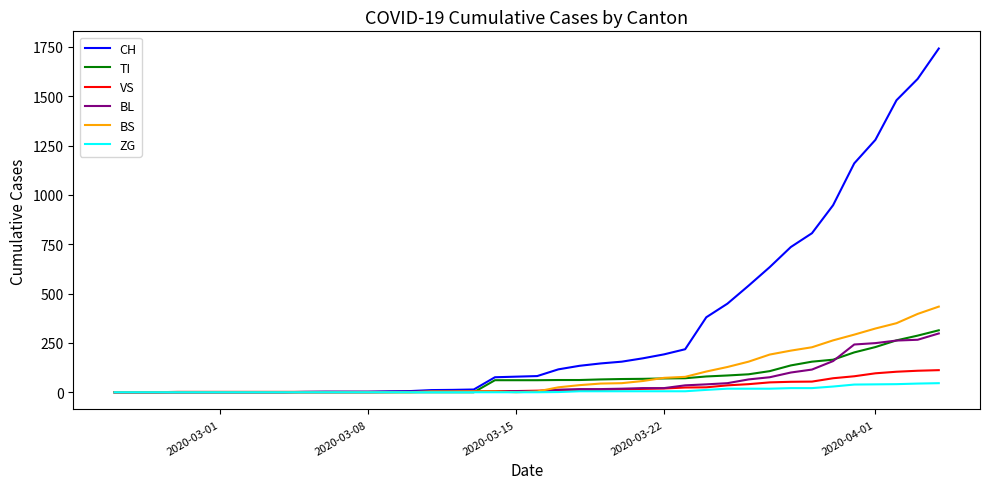

List the series in order of their peak value, highest first.

CH, BS, TI, BL, VS, ZG